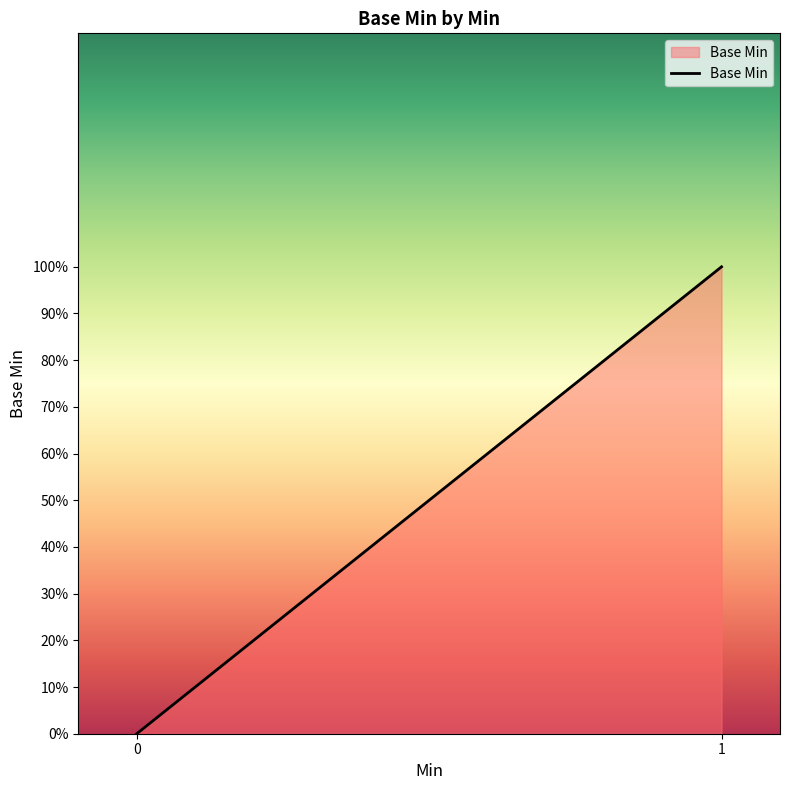

Does the chart have visible grid lines?

No